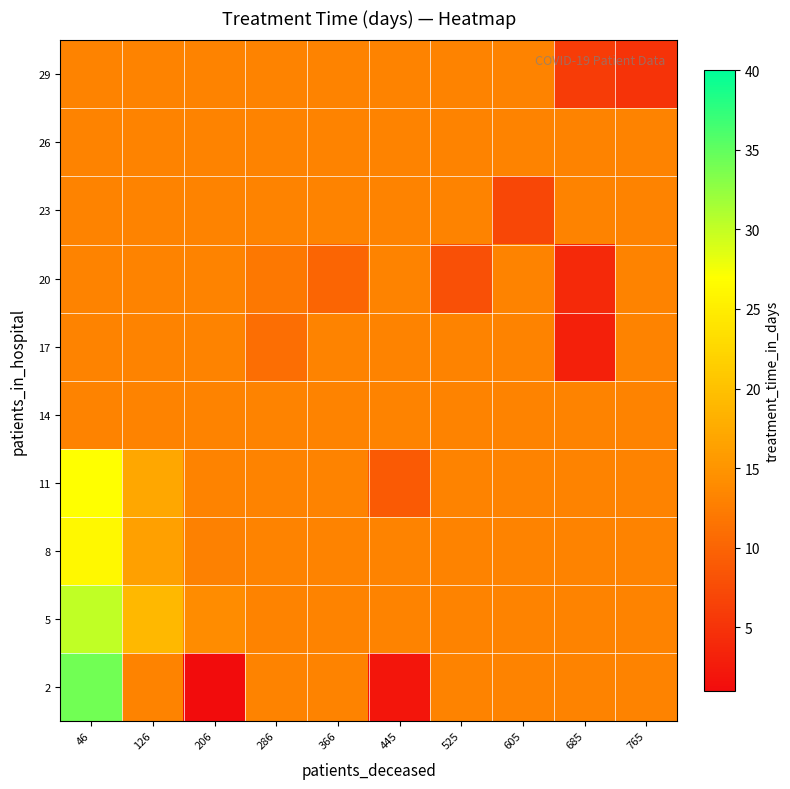

At 366, list the series in order from largest to smallest.

2, 5, 8, 11, 14, 17, 23, 26, 29, 20